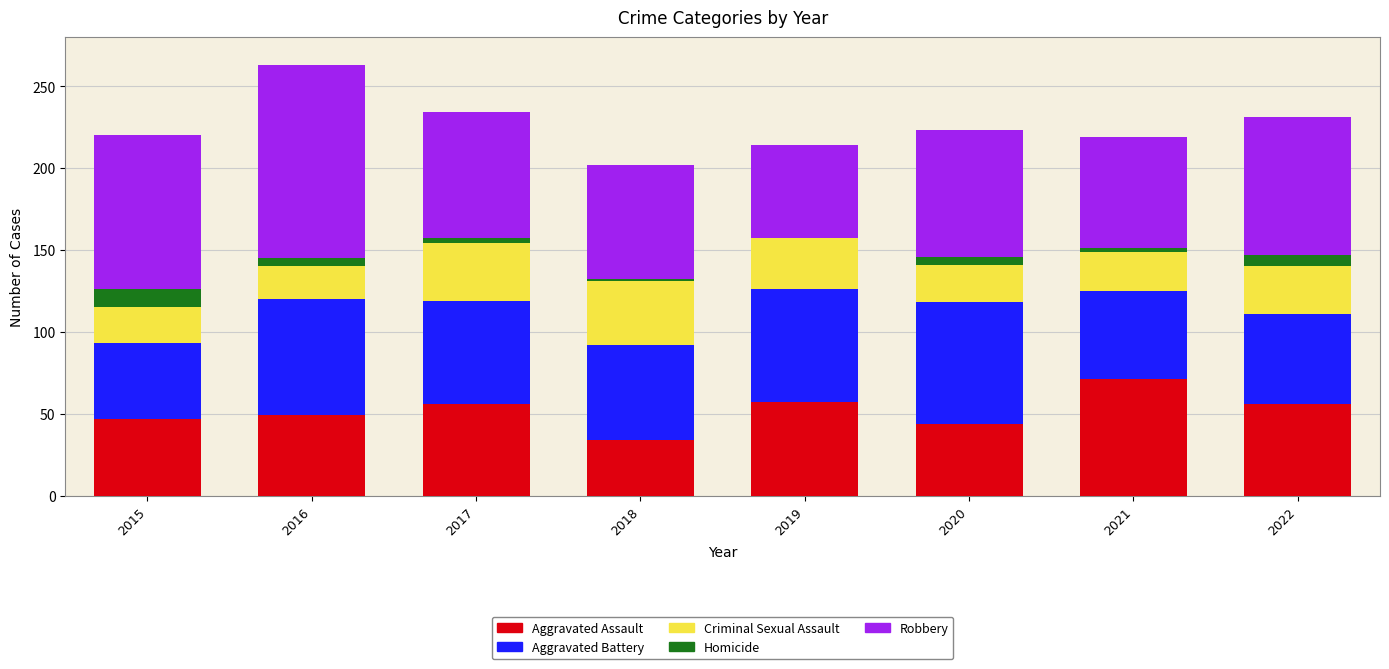

At which category is the sum across all series the highest?

2016